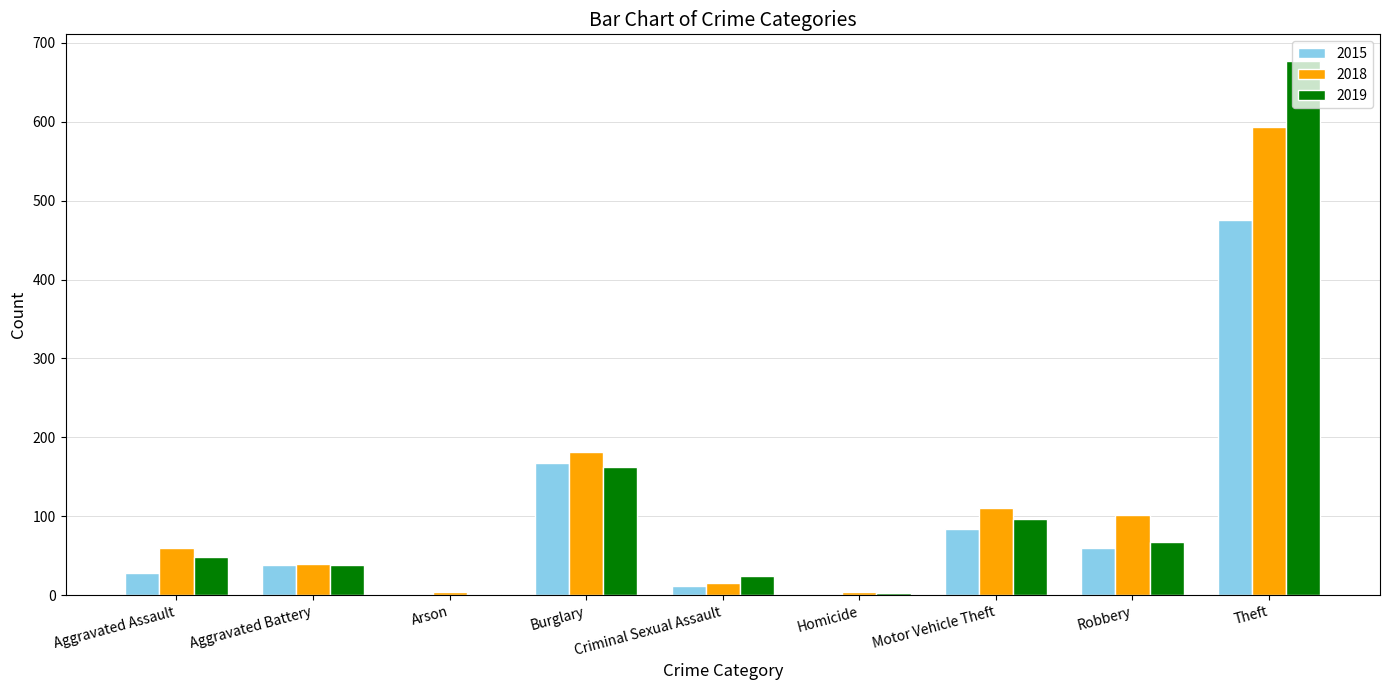

What is the sum of the 2019 values at Robbery and Aggravated Assault?

115